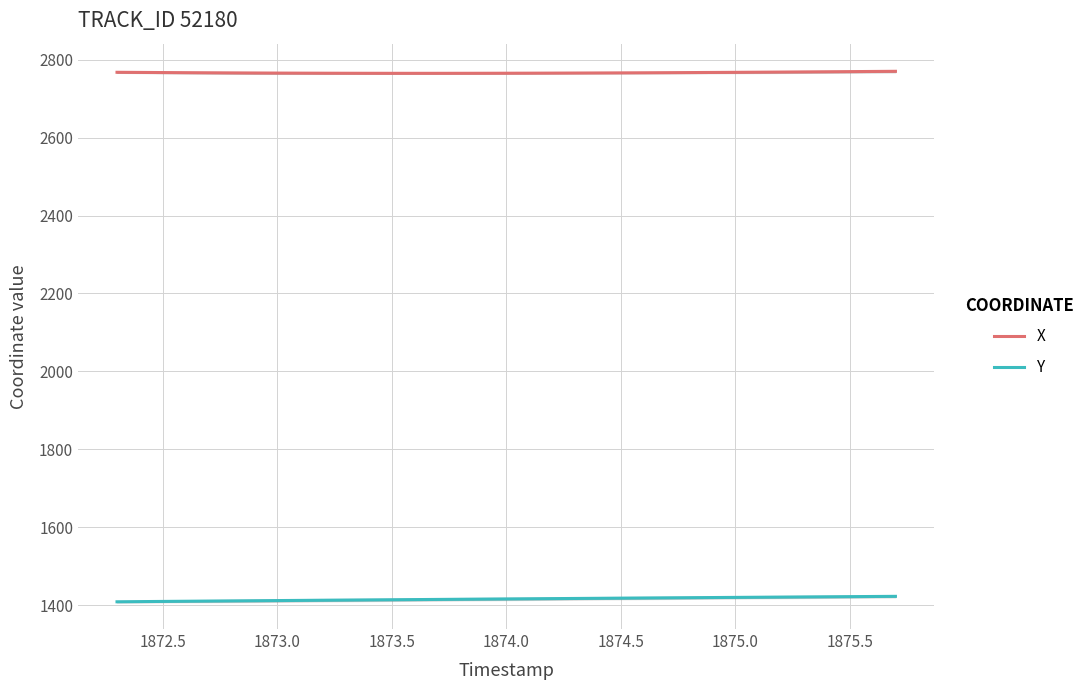

How many interior local valleys does the X series have?

1